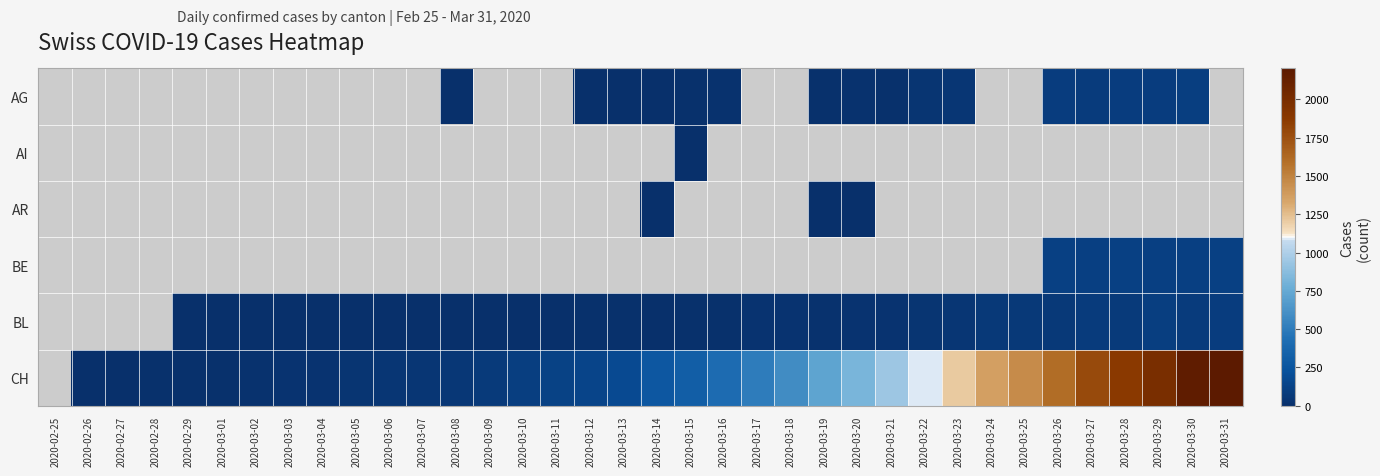

What is the sum of the BL values at 2020-03-27 and 2020-03-26?

147.0